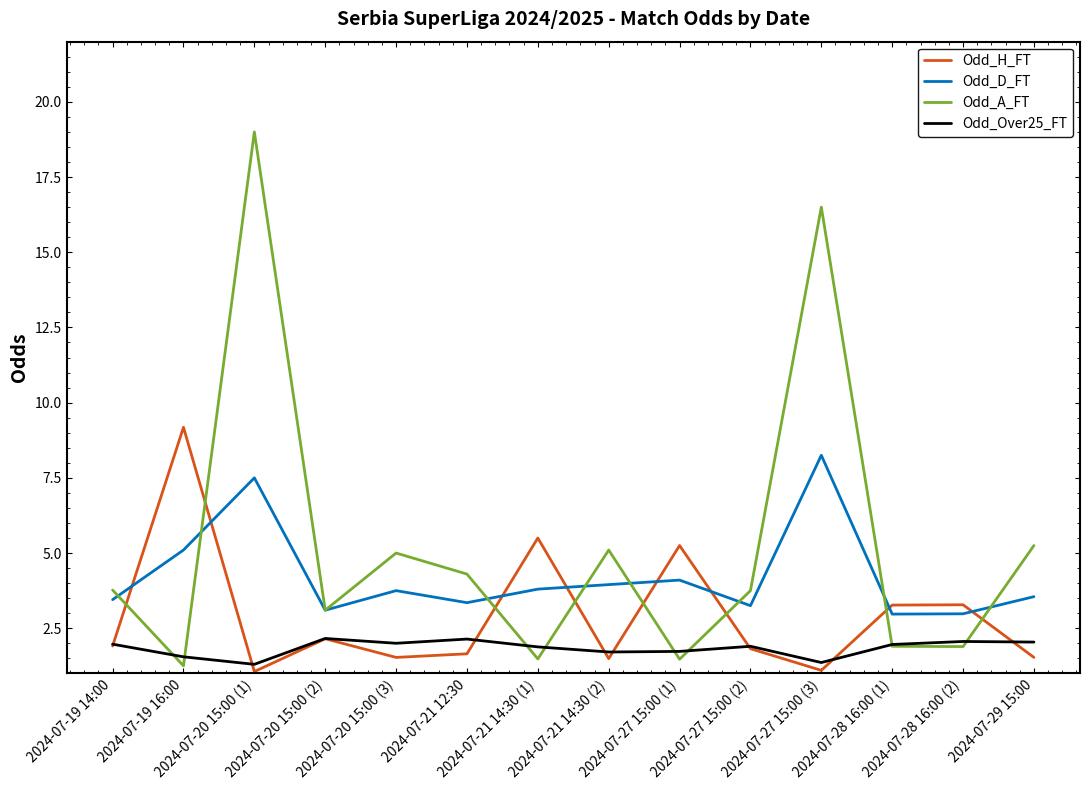

Which series has the largest total across all categories?

Odd_A_FT